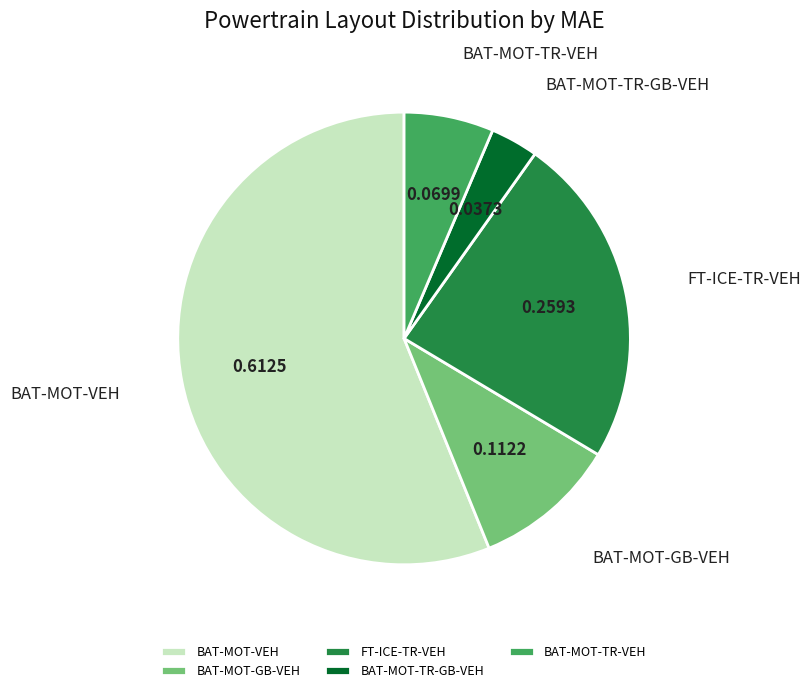

Count the number of slices in the pie.

5